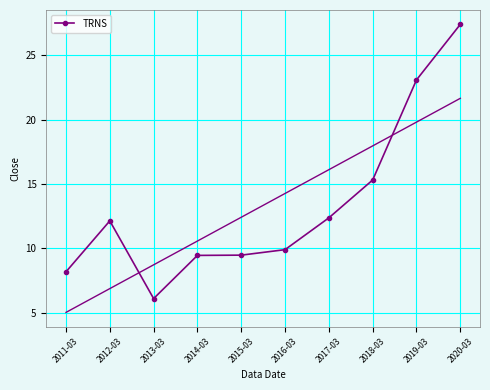

Approximately how many times larger is the value at 2020-03 compared to 2015-03?

2.9